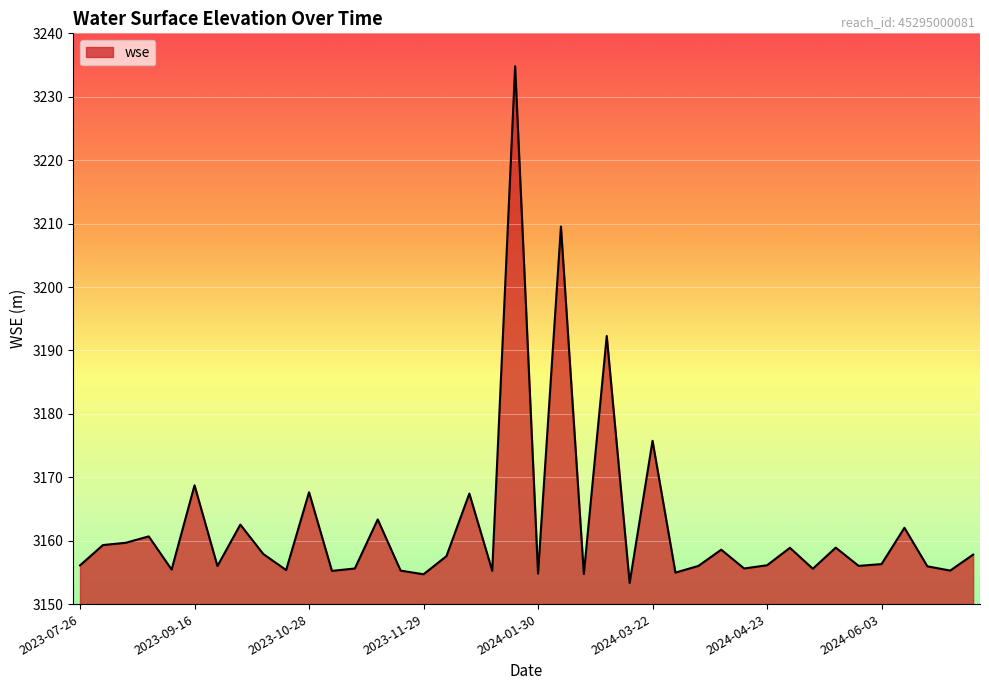

What is the minimum value shown in the chart?

3153.3